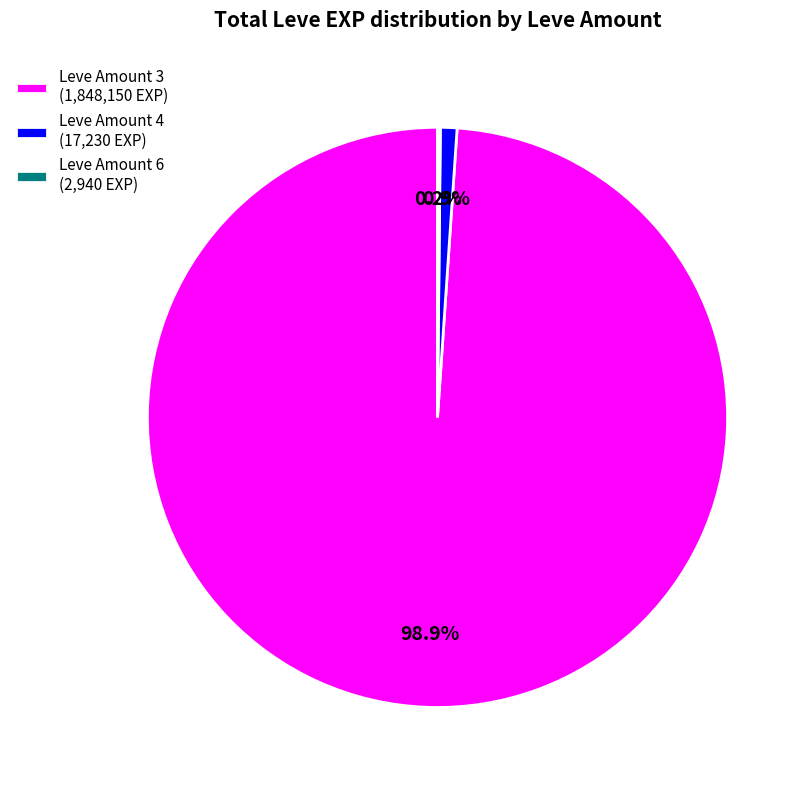

How much of the chart is everything except Leve Amount 4?

99.1%